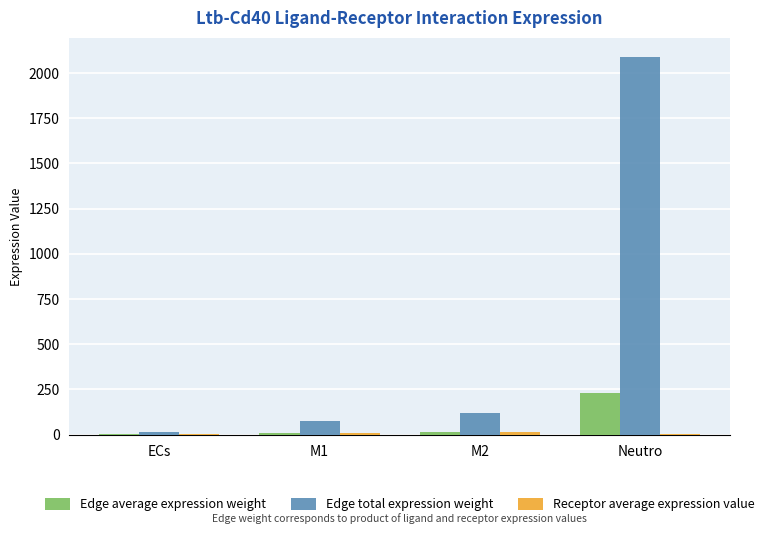

What is the greatest value displayed?

2089.9